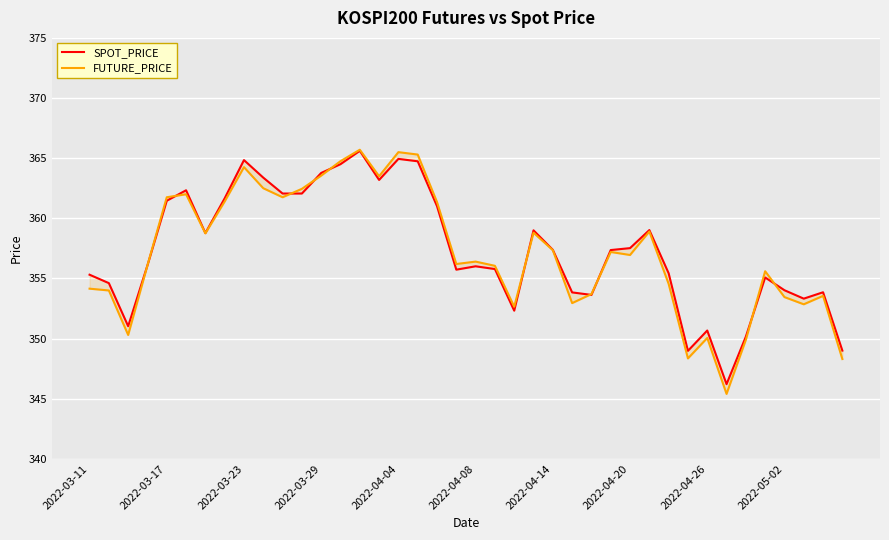

Which series has the largest total across all categories?

SPOT_PRICE